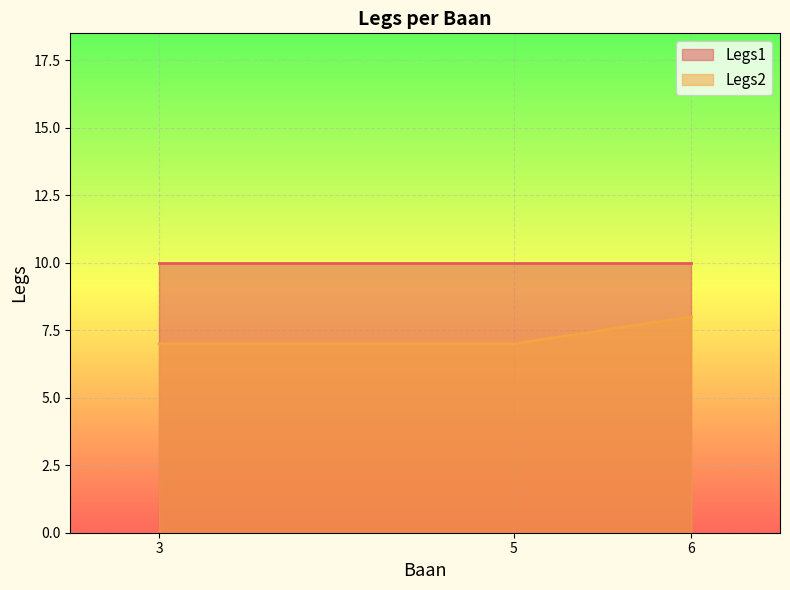

What is the sum of all Legs2 values?

22